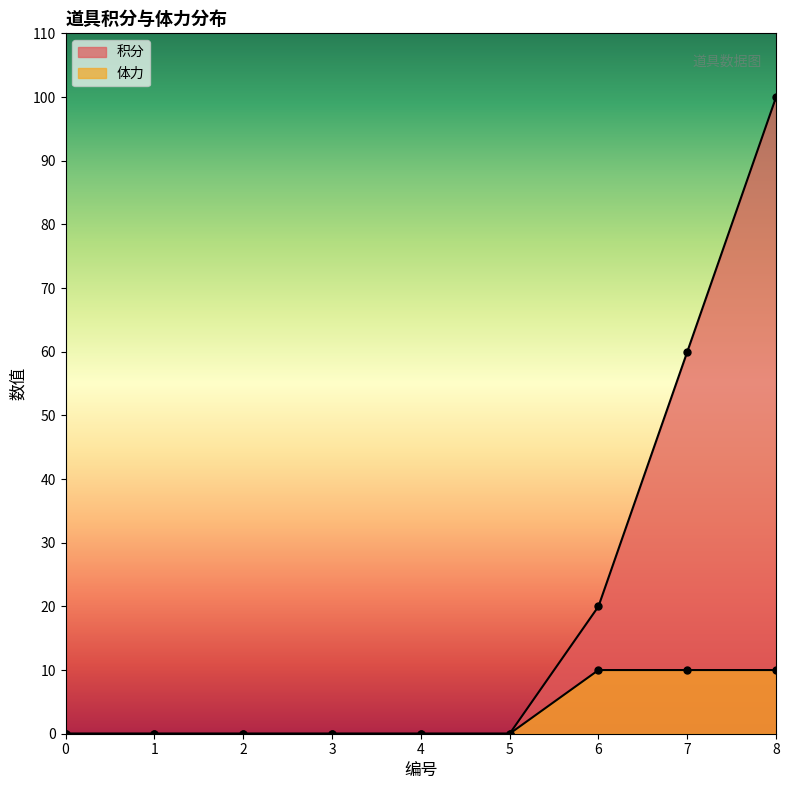

How many values in the 体力 series exceed 0?

3